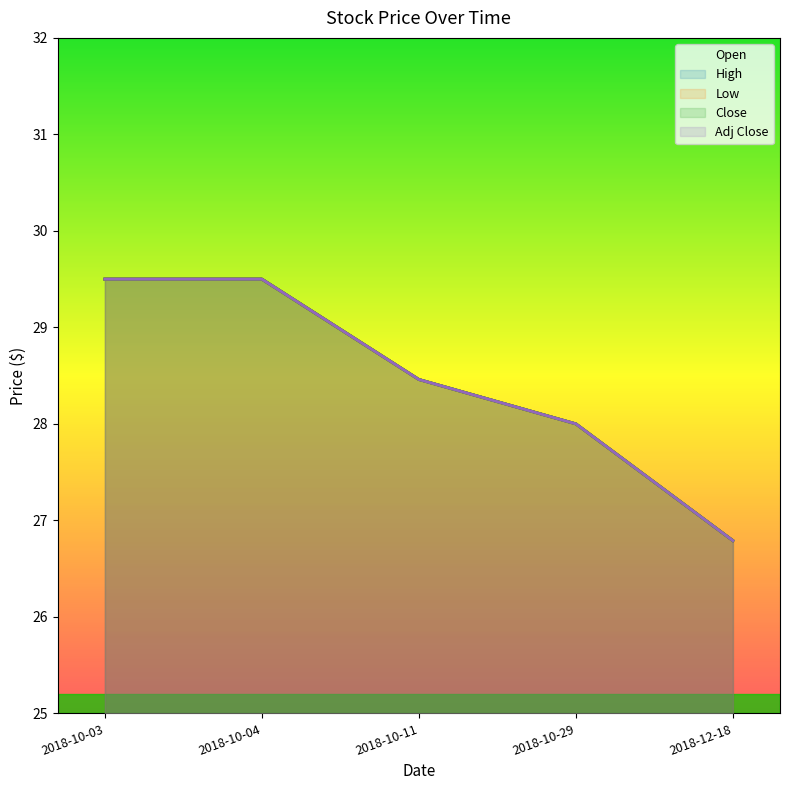

What is the difference between the maximum and minimum values in the Close series?

2.7